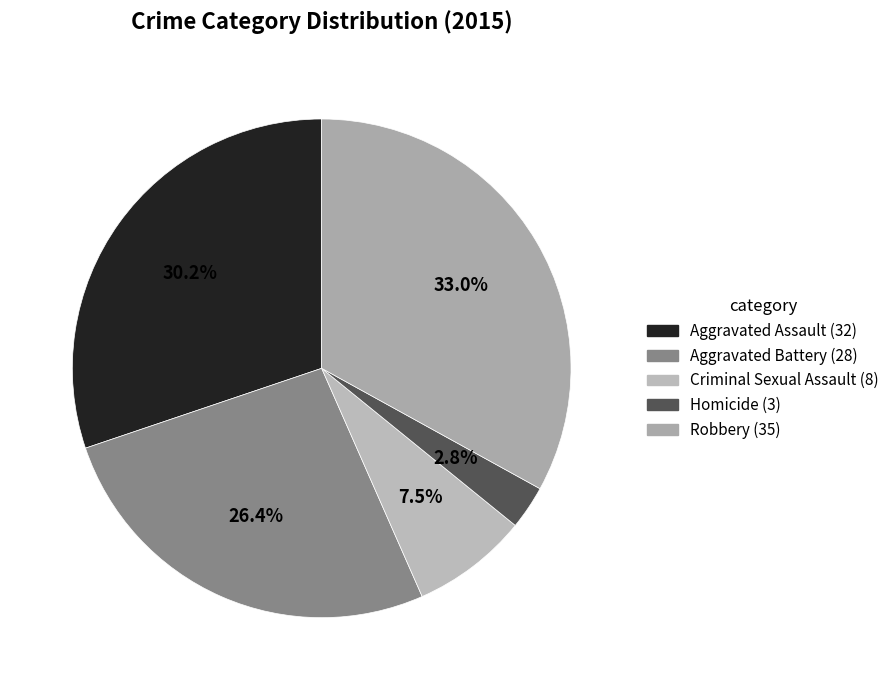

Does Robbery account for over 50% of the chart?

No